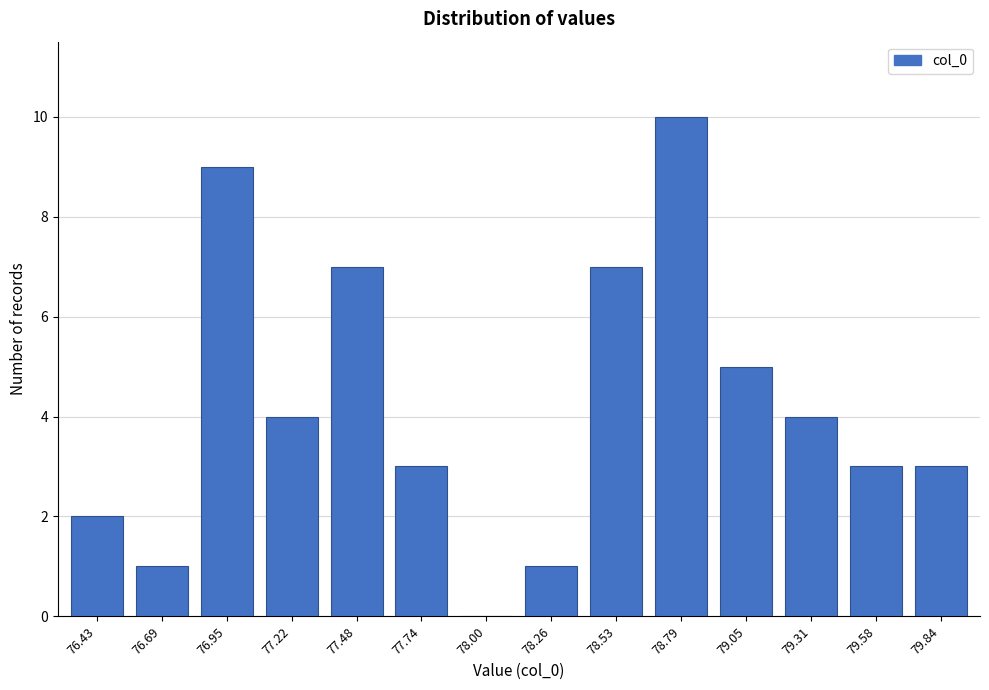

Reading left to right, transcribe all the data shown in this chart.

76.43=2	76.69=1	76.95=9	77.22=4	77.48=7	77.74=3	78.00=0	78.26=1	78.53=7	78.79=10	79.05=5	79.31=4	79.58=3	79.84=3